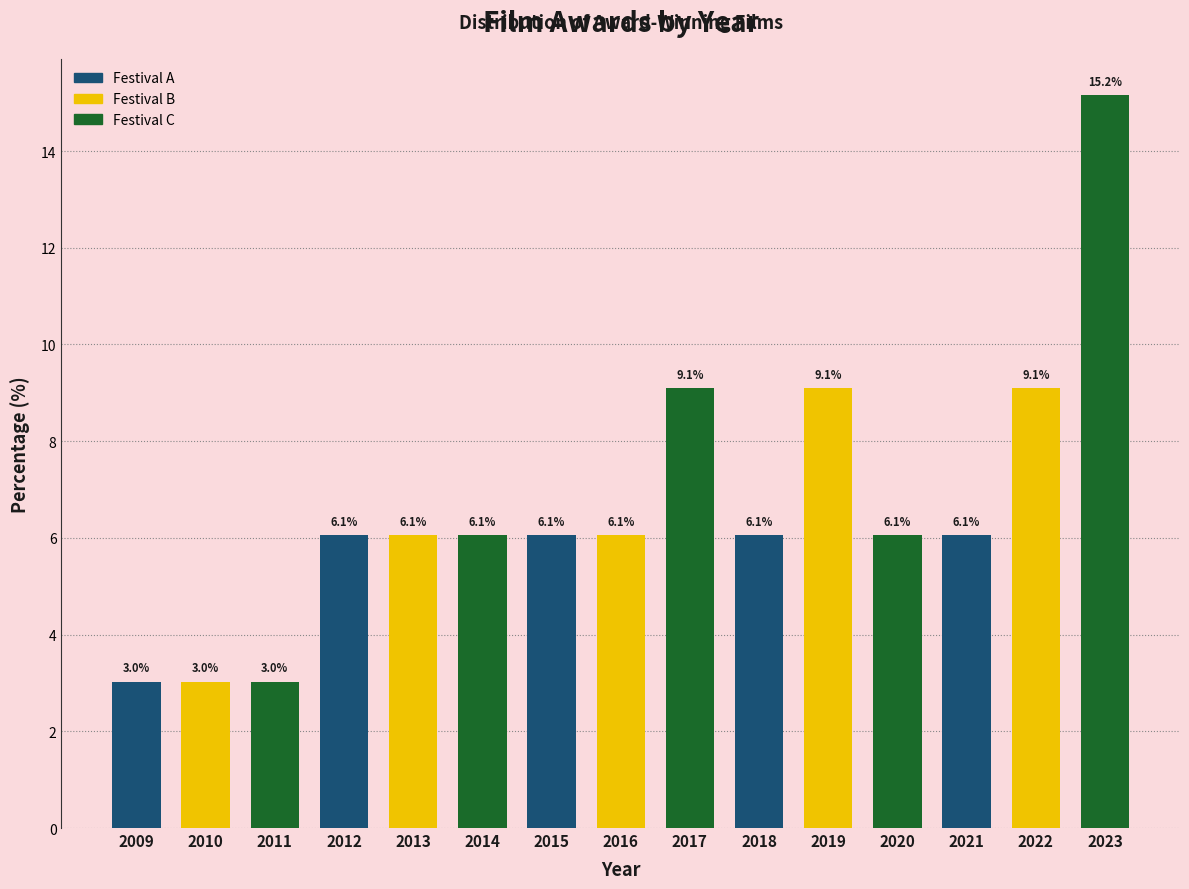

Reading left to right, transcribe all the data shown in this chart.

3.0	3.0	3.0	6.1	6.1	6.1	6.1	6.1	9.1	6.1	9.1	6.1	6.1	9.1	15.2